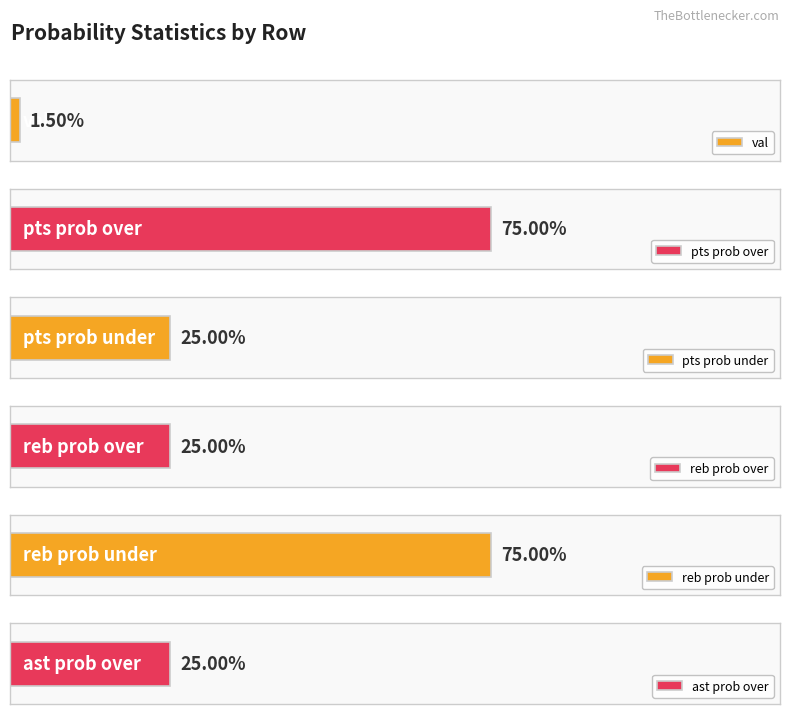

Which series has the widest spread of values?

pts prob over